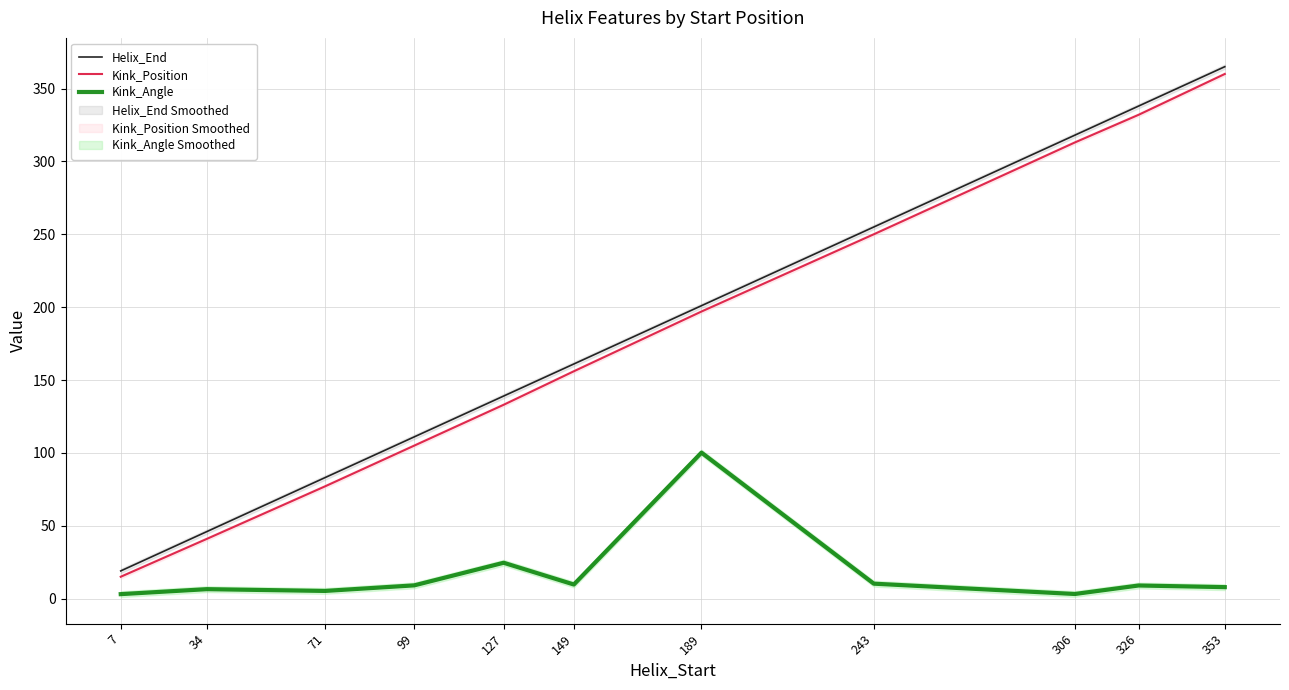

Reading right to left, list all the values displayed in this chart.

Helix_End: 365.0	338.0	318.0	255.0	201.0	161.0	139.0	111.0	83.0	46.0	19.0
Kink_Position: 360.0	332.0	313.0	250.0	197.0	156.0	133.0	105.0	77.0	41.0	15.0
Kink_Angle: 7.9	9.0	3.2	10.3	100.2	9.7	24.6	9.1	5.3	6.5	3.1